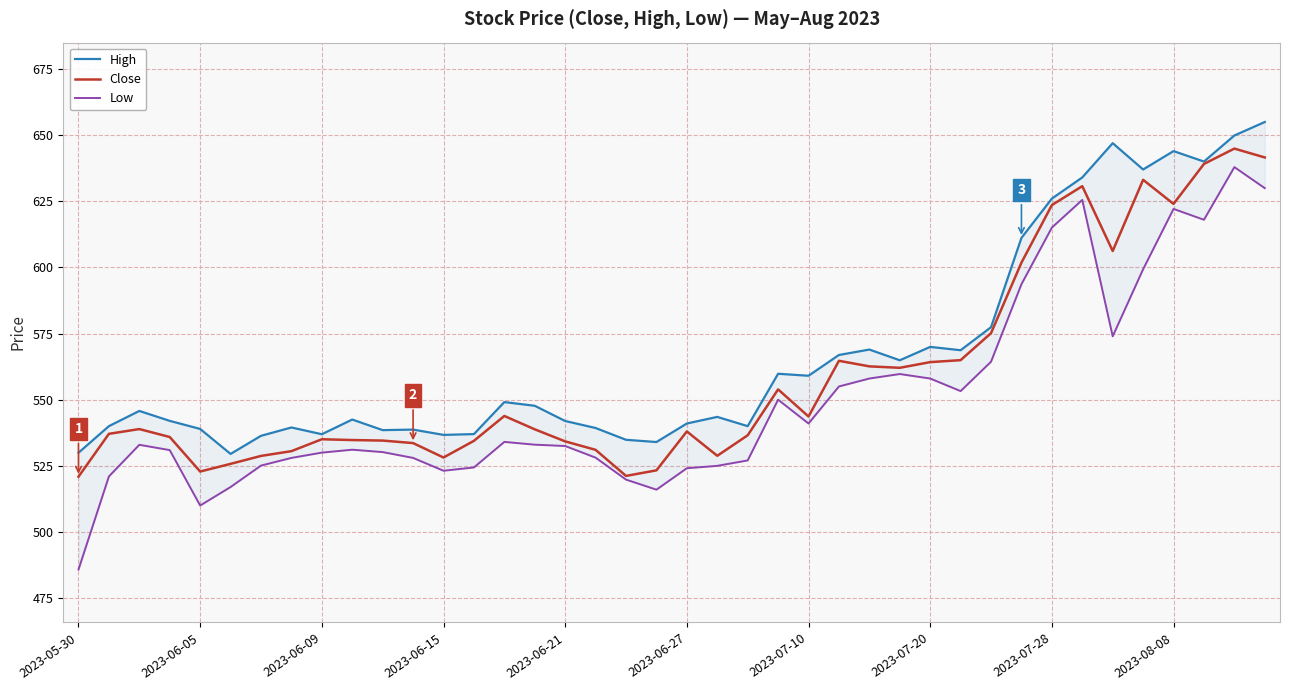

What is the highest value of the Close series?

644.9